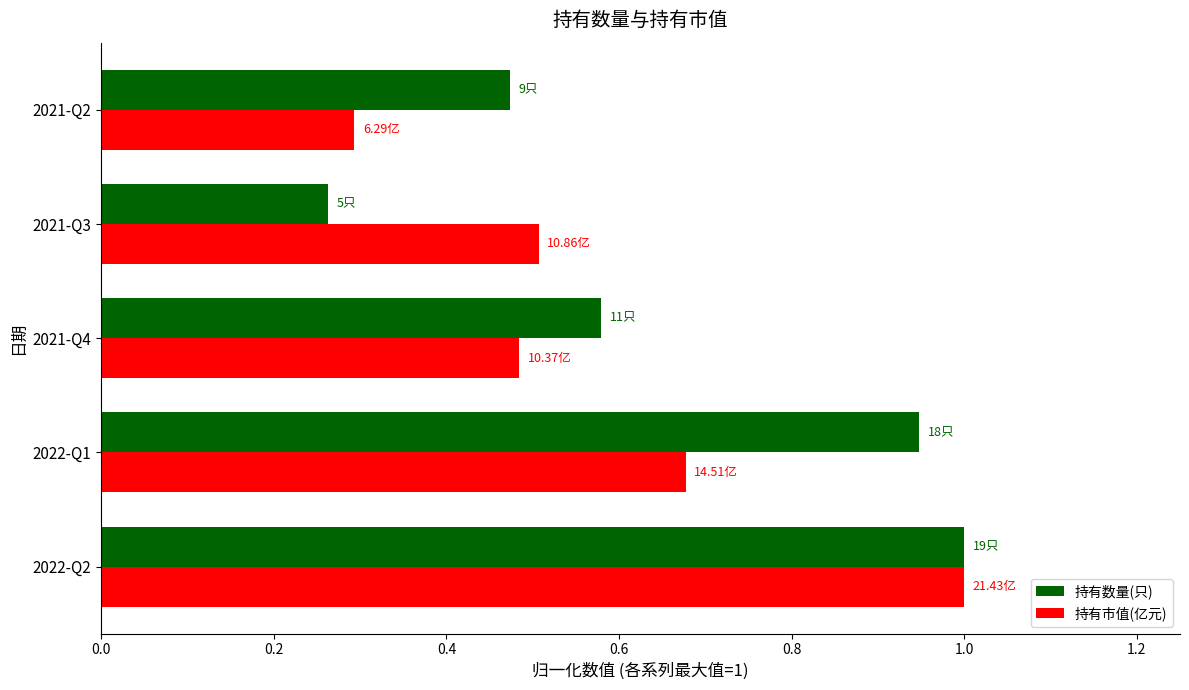

Which label corresponds to the smallest value in the chart?

2021-Q3